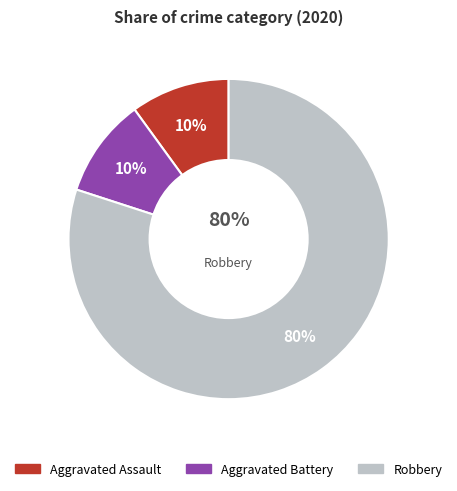

What is the largest slice in the pie chart?

Robbery